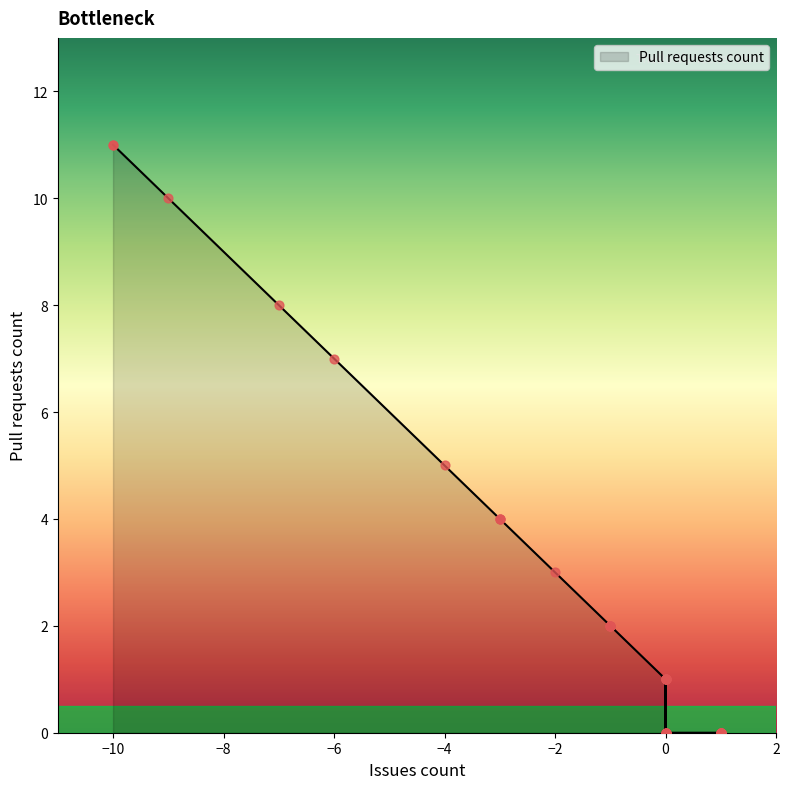

What is the change in value from 0 to -4?

+4